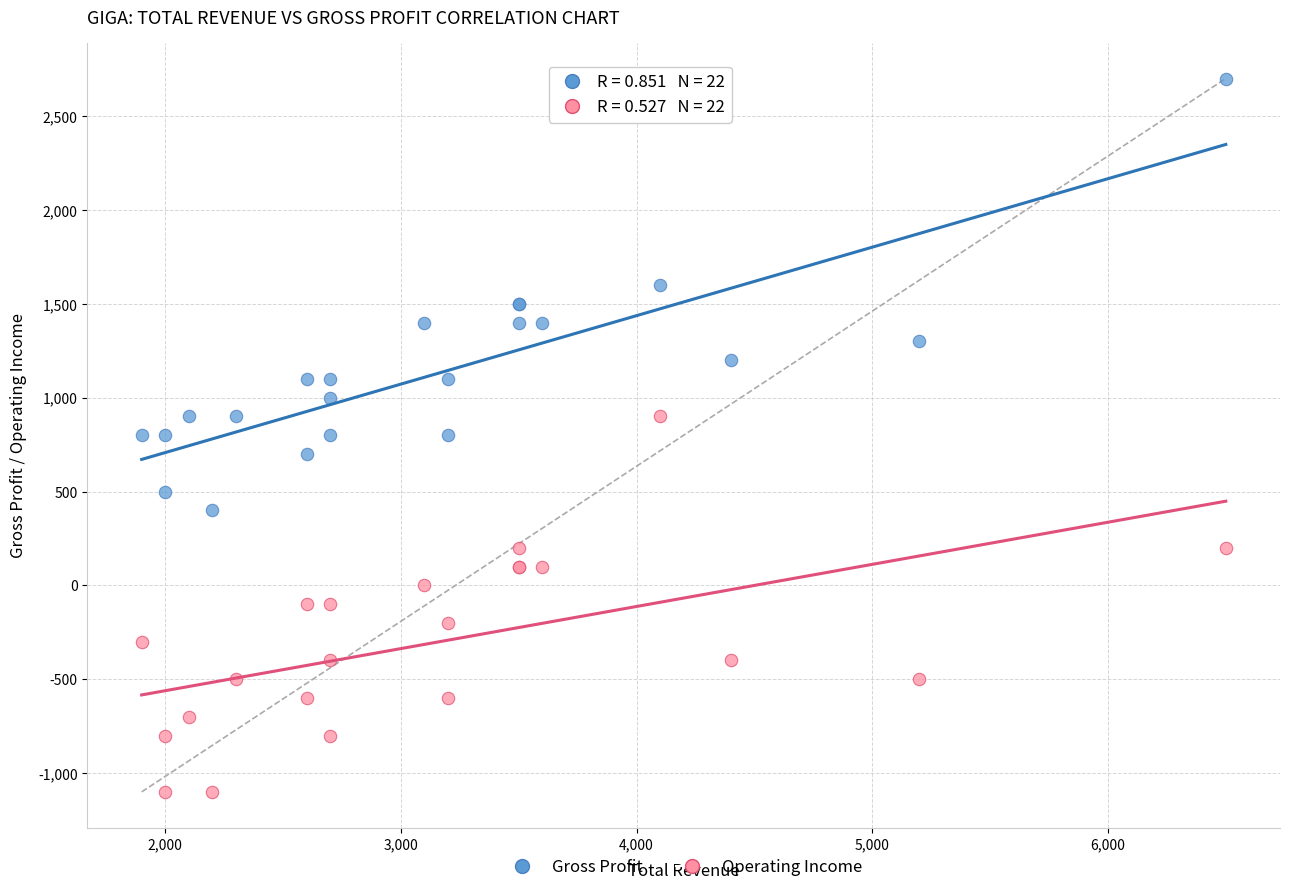

Which series contains the lowest Y value?

Operating Income